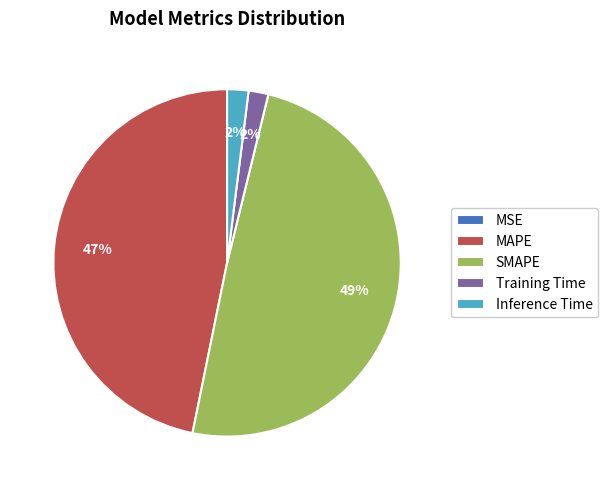

What is the largest slice in the pie chart?

SMAPE